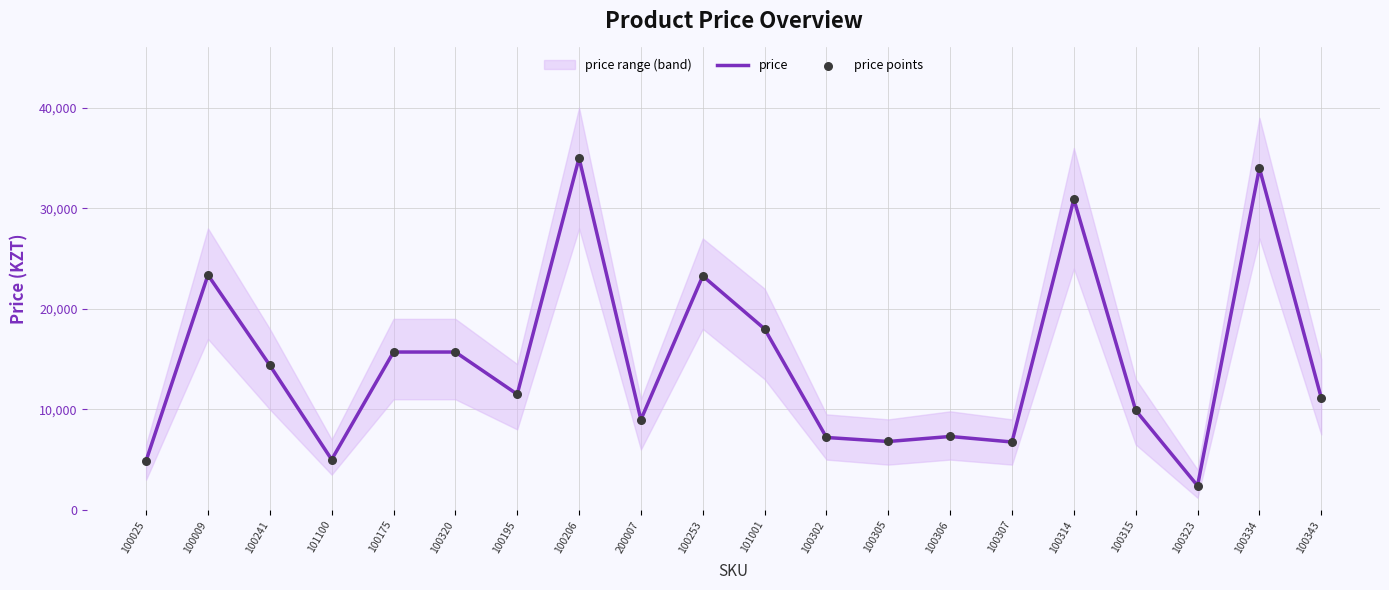

Which series has the largest Y range (max minus min)?

price